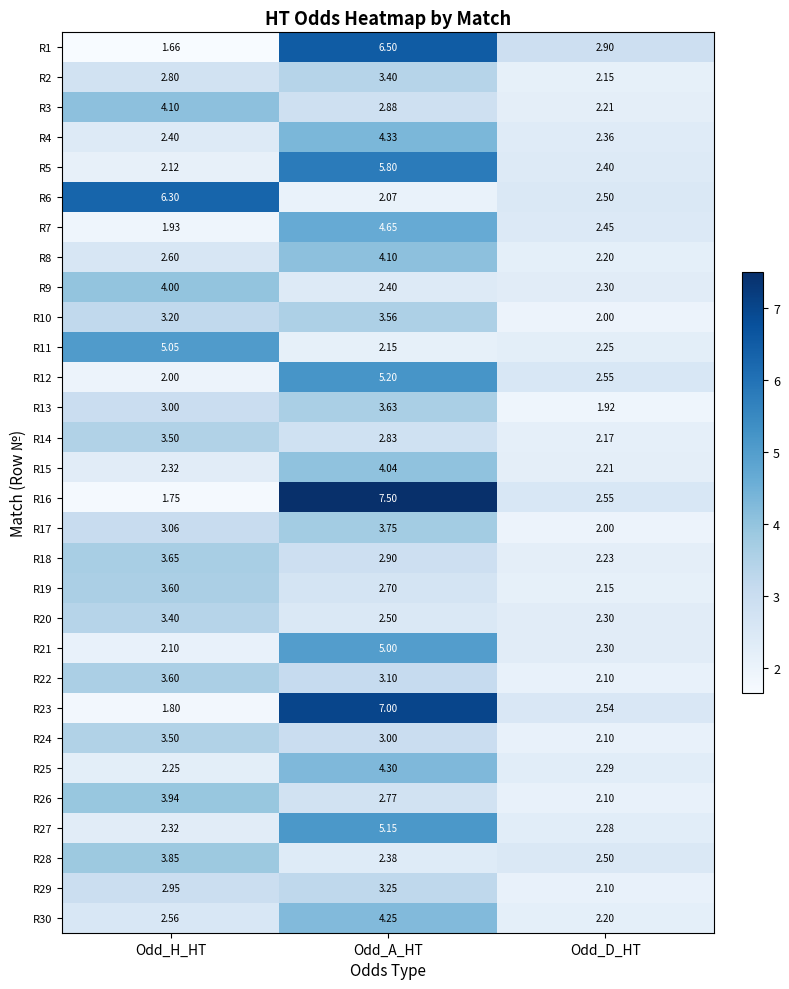

Which series has the largest total across all categories?

R16